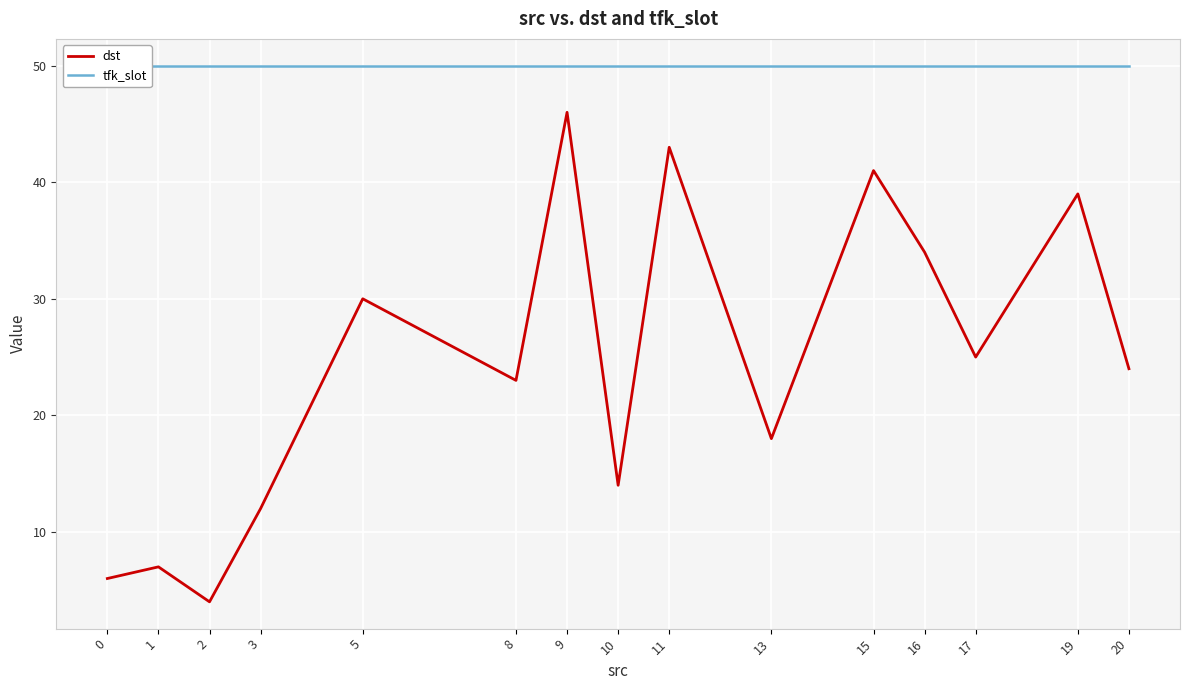

How many data points in dst are above 24?

7